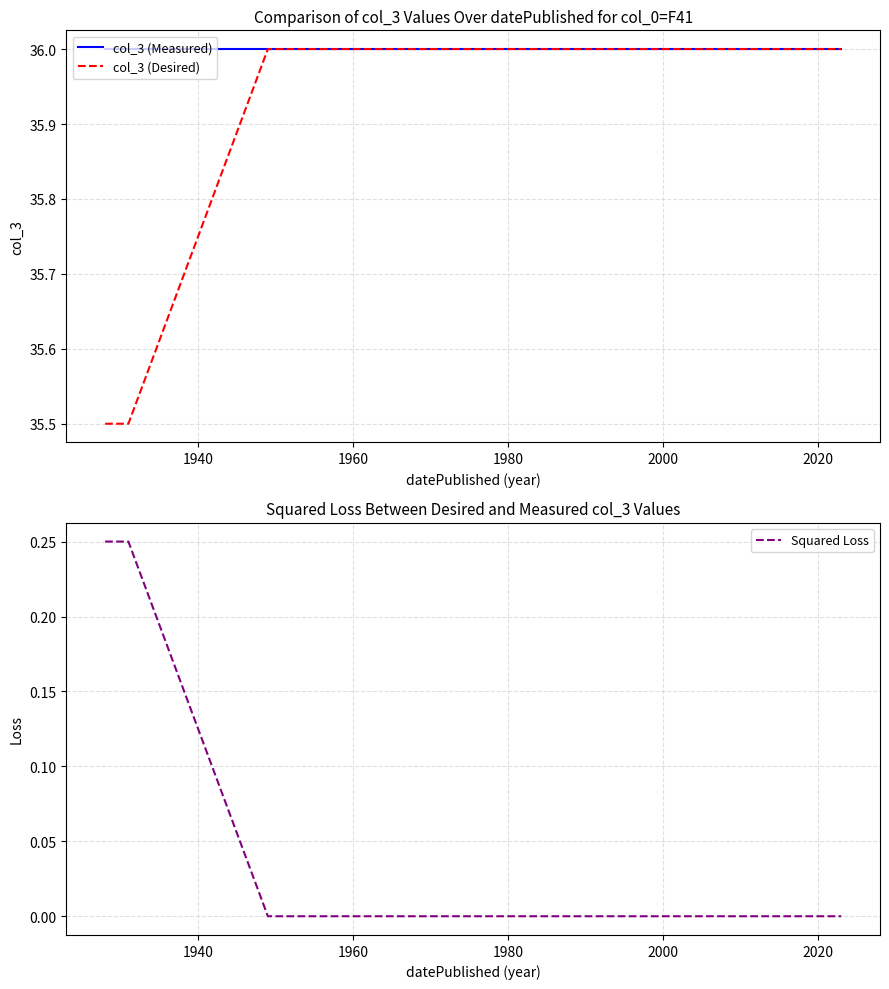

The col_3 (Measured) series shows 63.2 at 2020. True or false?

False